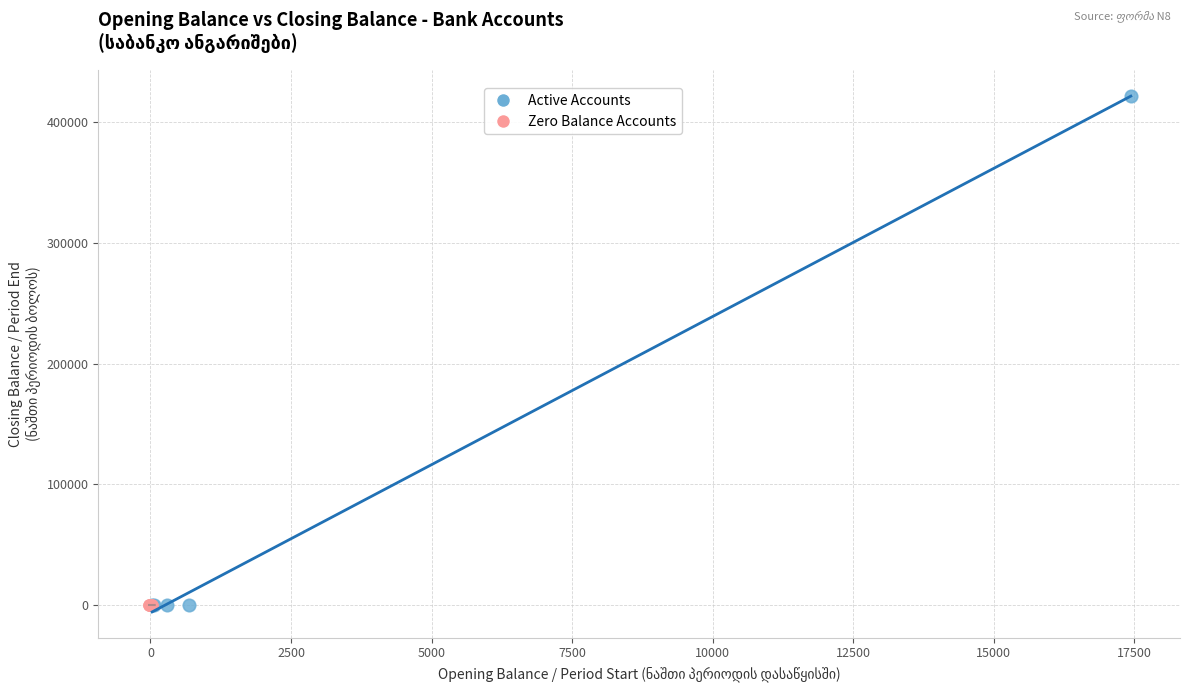

Which series has the largest Y range (max minus min)?

Active Accounts